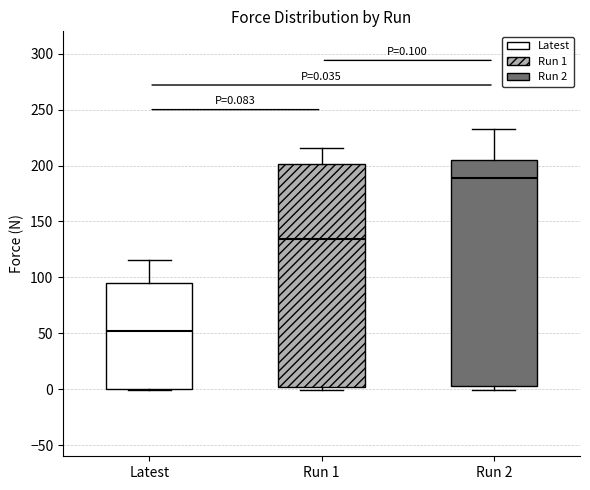

Which box has the highest median line?

Run 2